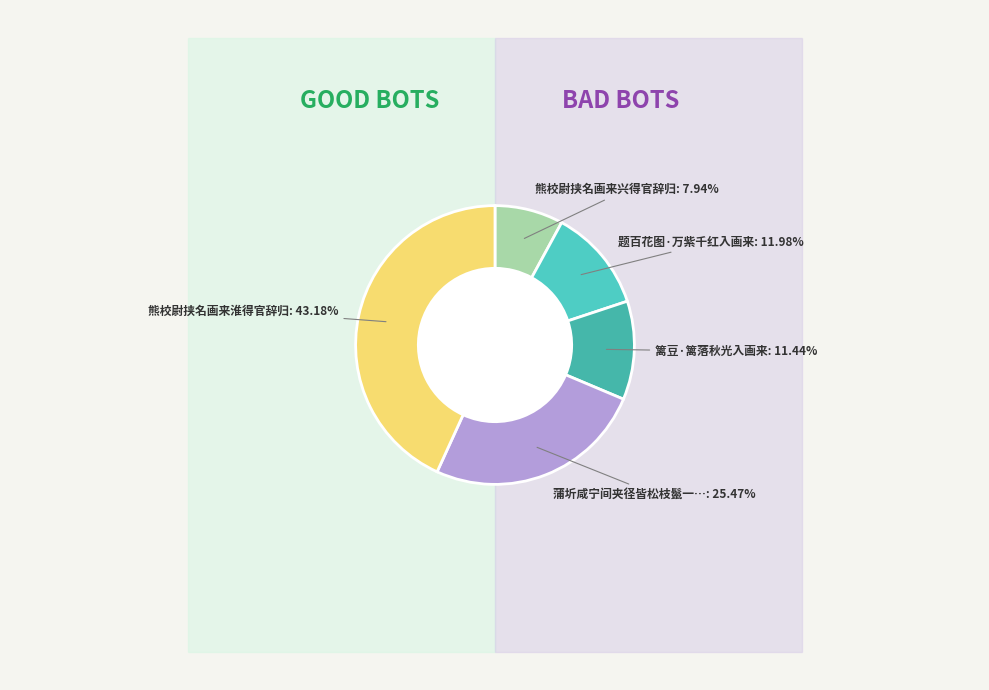

What is the largest slice in the pie chart?

熊校尉挟名画来淮得官辞归